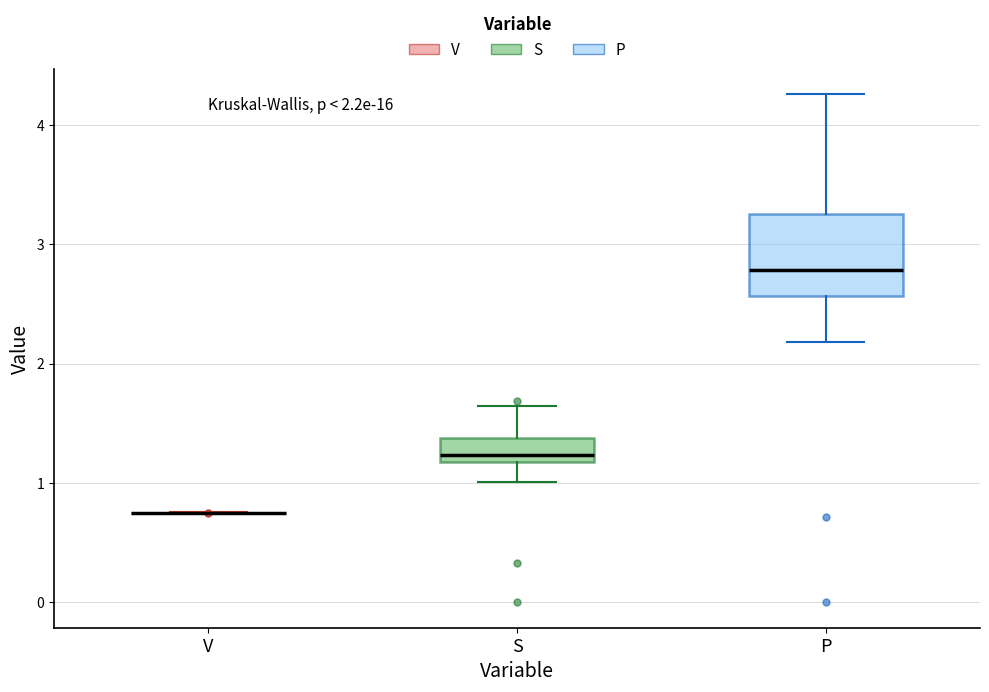

Which box is the tallest, from its lower edge to its upper edge?

P